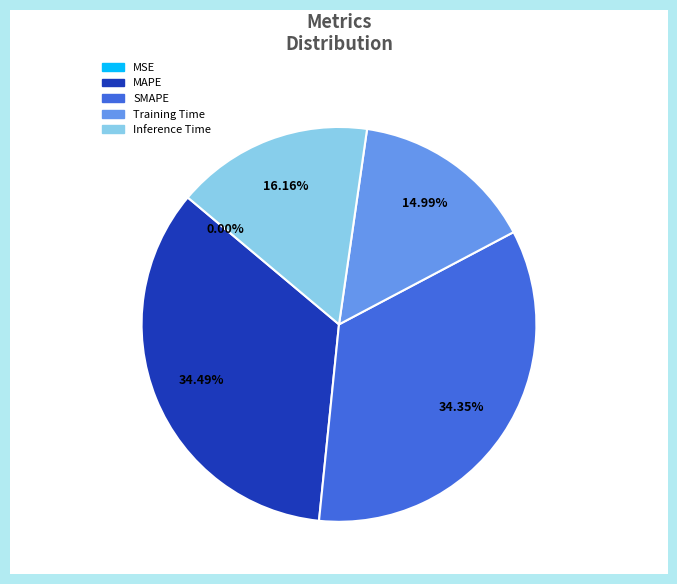

To the nearest percent, what is the combined percentage of Training Time and SMAPE?

49%